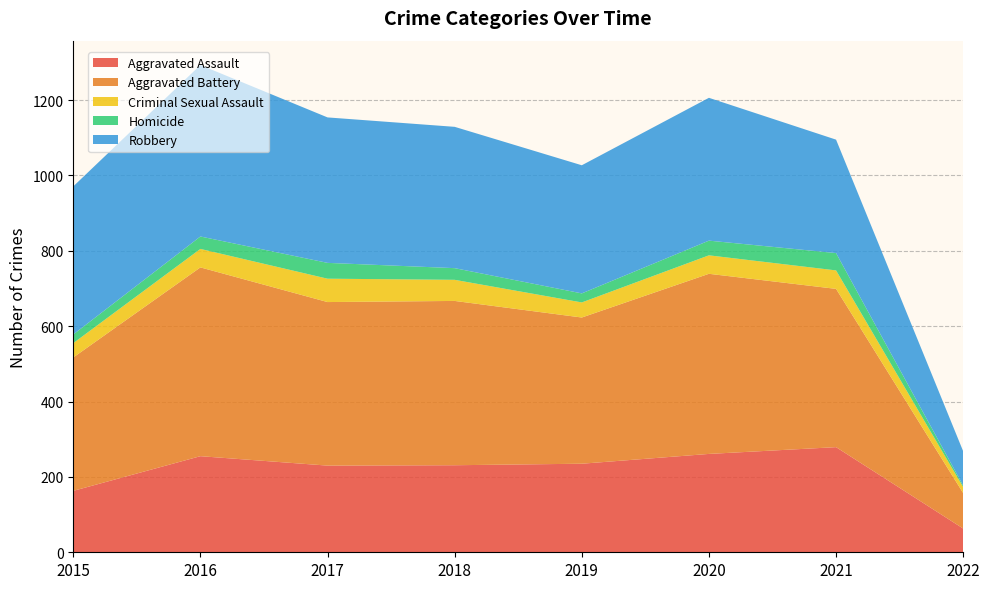

Reading left to right, extract all data points from this chart.

Aggravated Assault: 2015=163	2016=255	2017=230	2018=231	2019=235	2020=261	2021=279	2022=63
Aggravated Battery: 2015=354	2016=501	2017=434	2018=436	2019=388	2020=478	2021=420	2022=94
Criminal Sexual Assault: 2015=38	2016=49	2017=62	2018=56	2019=40	2020=49	2021=49	2022=16
Homicide: 2015=23	2016=33	2017=42	2018=31	2019=24	2020=39	2021=46	2022=4
Robbery: 2015=393	2016=455	2017=386	2018=375	2019=340	2020=379	2021=301	2022=91